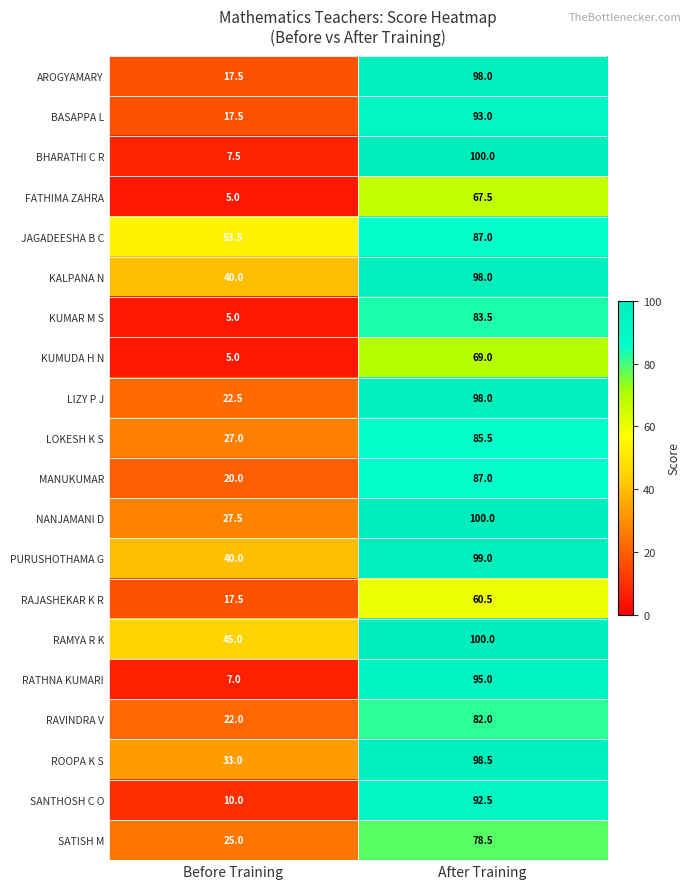

What is the difference between the maximum and minimum values in the MANUKUMAR series?

67.0